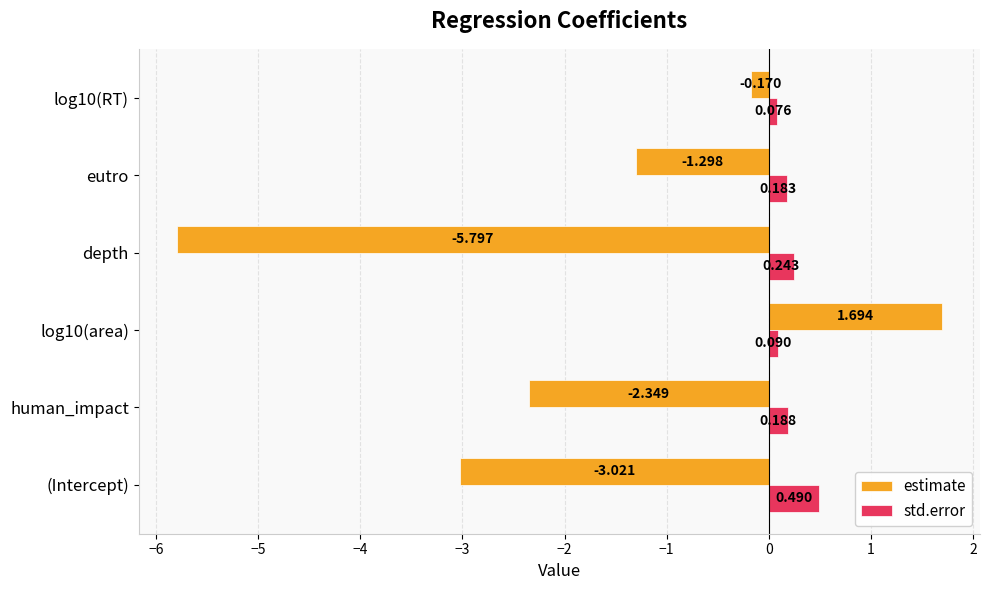

Rank the series by their average value, from highest to lowest.

std.error, estimate